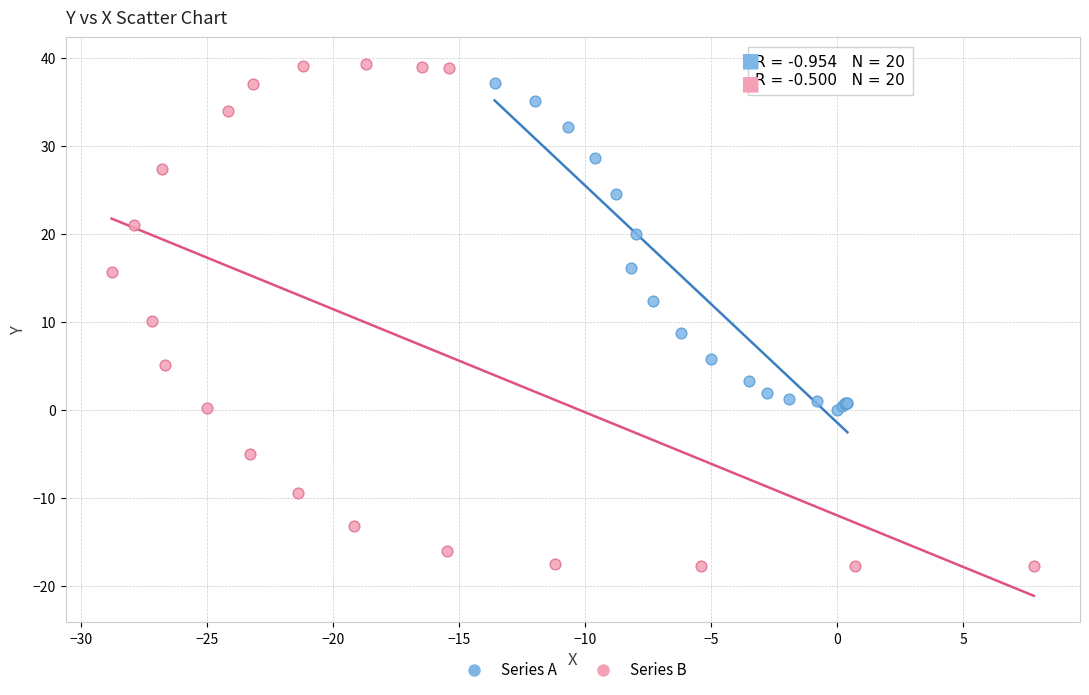

What are all the series names shown in the legend?

Series A, Series B